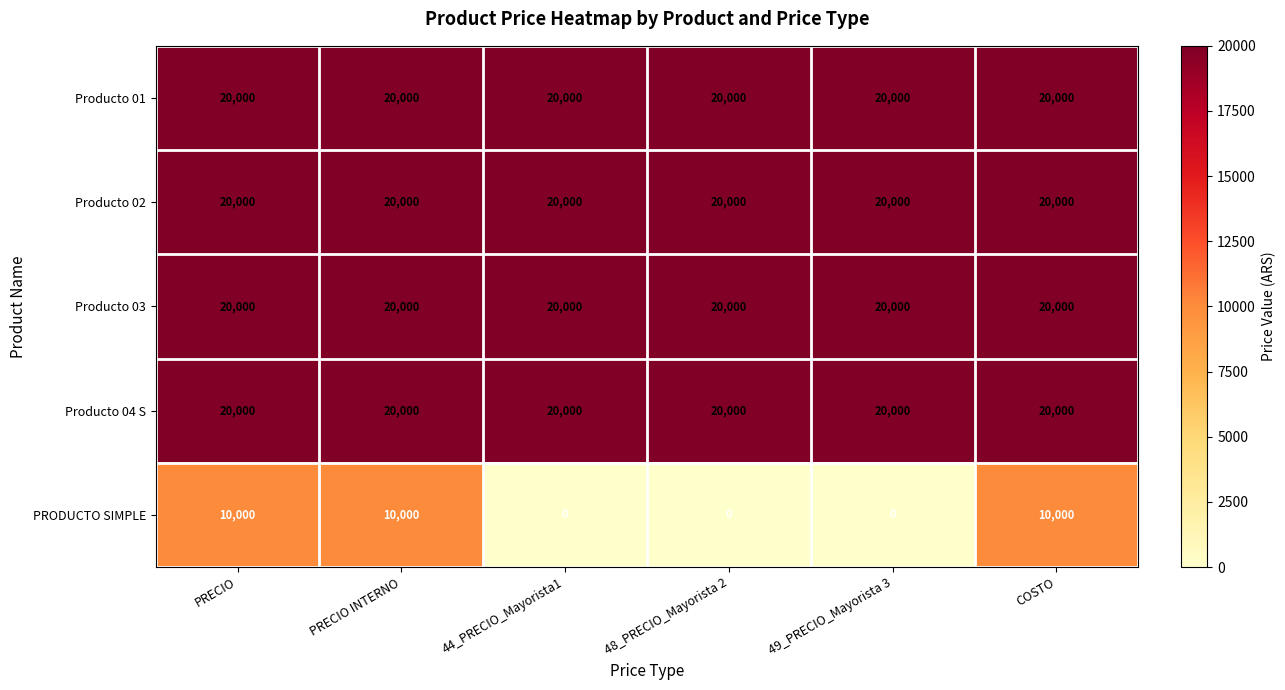

Which series changed the most between 48_PRECIO_Mayorista 2 and COSTO?

PRODUCTO SIMPLE